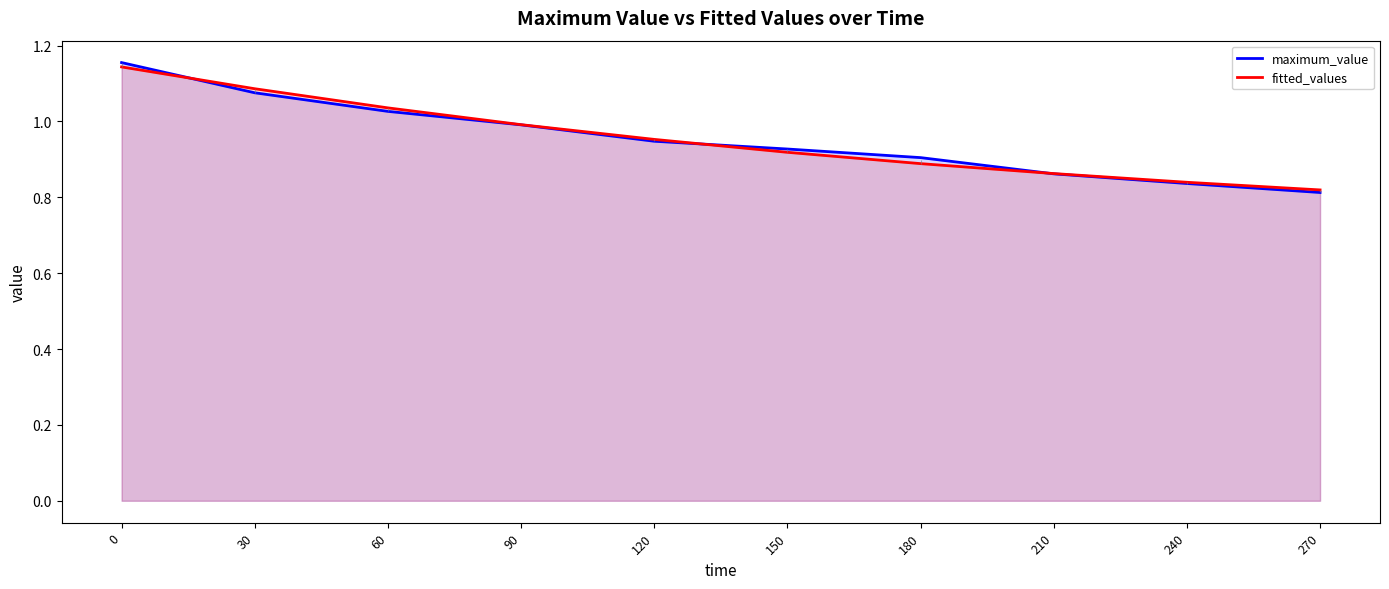

Which category has the lowest value in the fitted_values series?

270